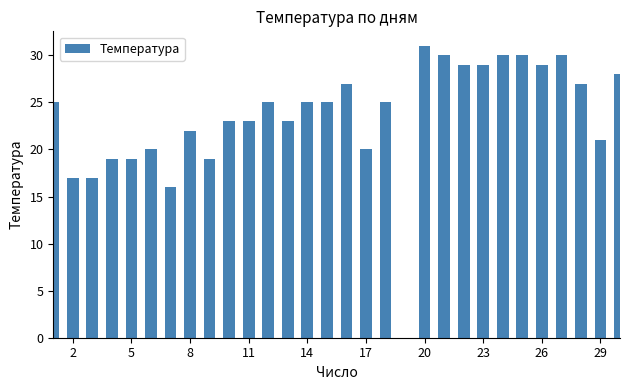

What is the value of the 6th bar from the left?

20